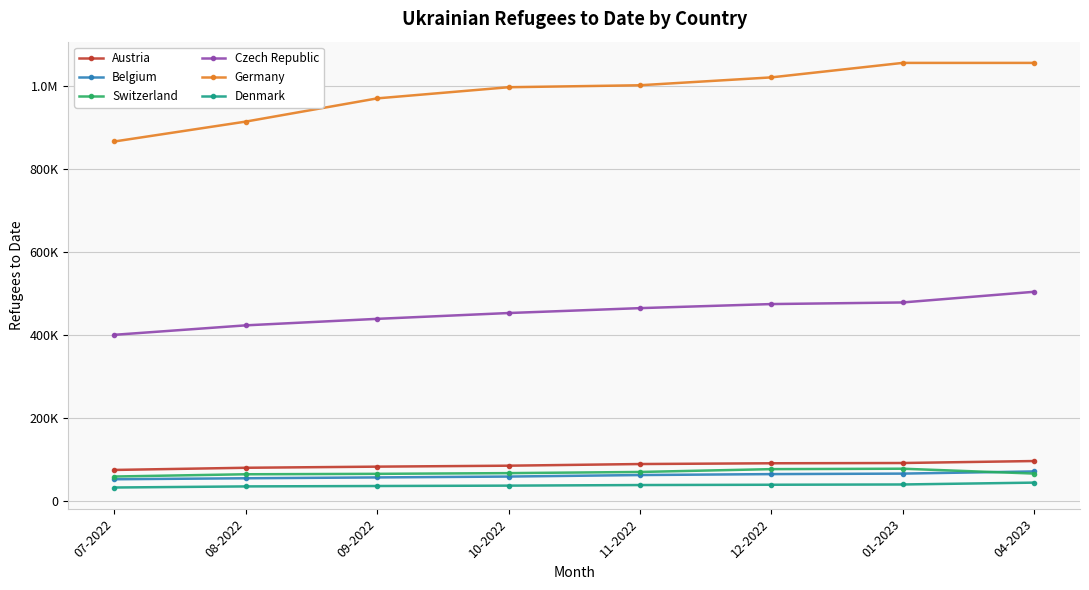

What is the average value of the Belgium series?

60581